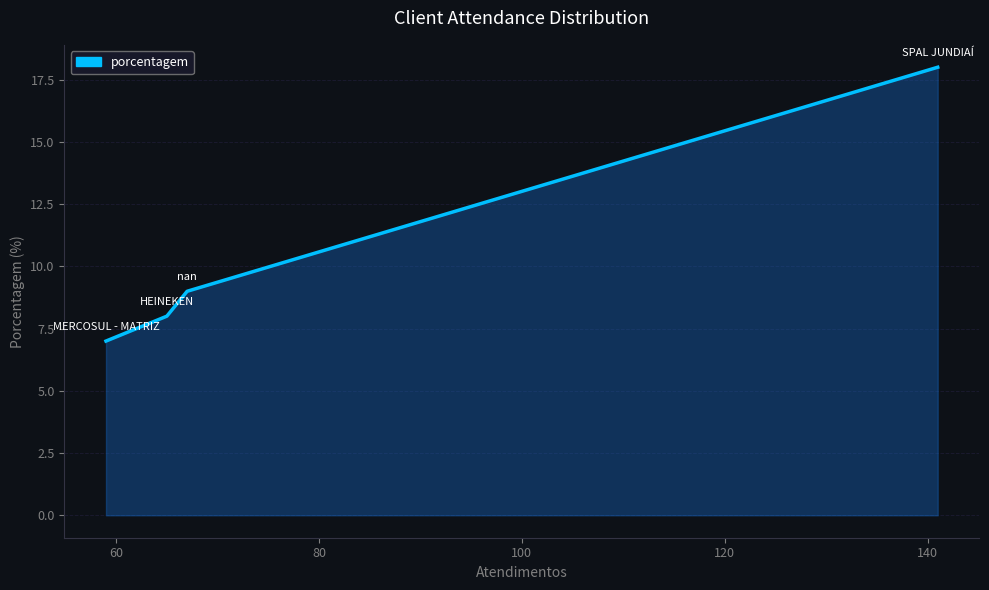

True or false: there are more than 2 points higher than both neighbors.

False